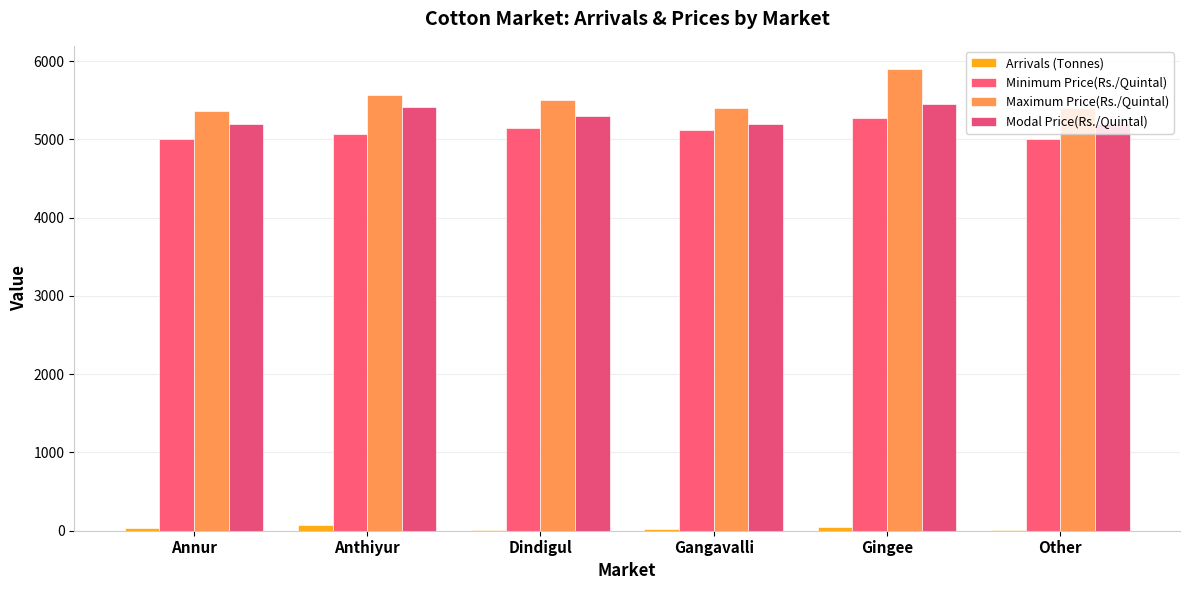

List the labels in order of Modal Price(Rs./Quintal) value, smallest first.

Annur, Gangavalli, Other, Dindigul, Anthiyur, Gingee